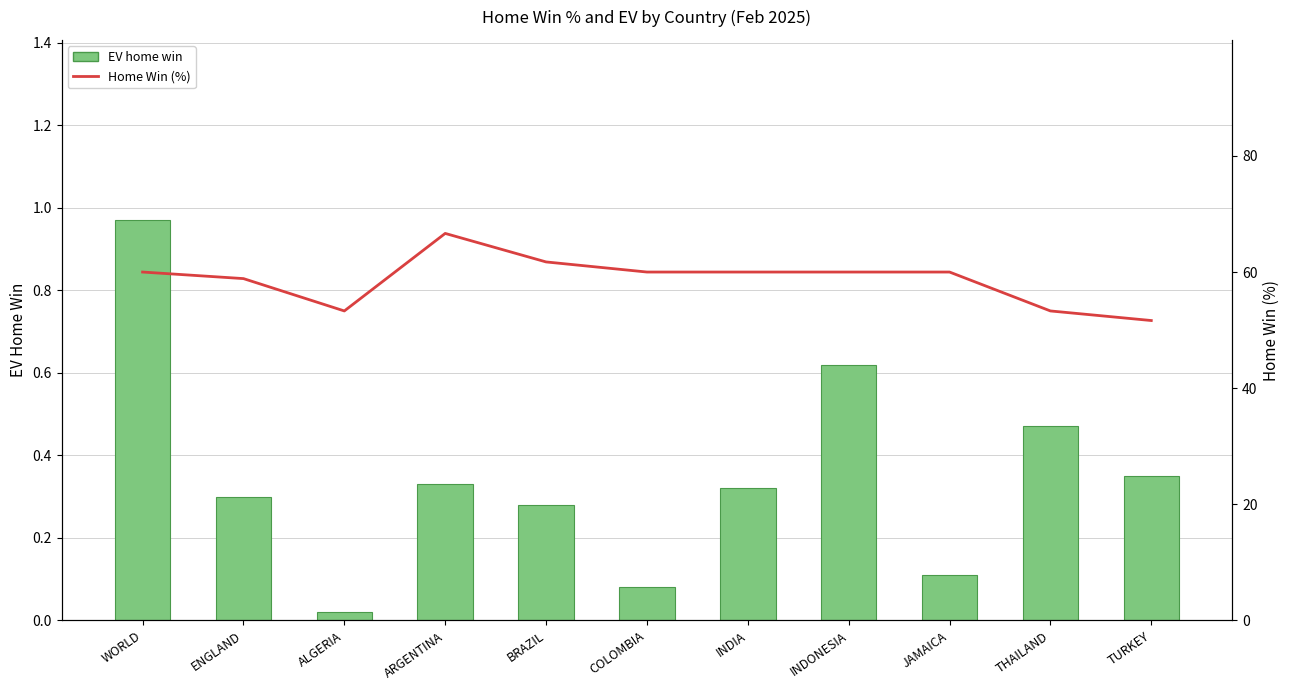

What position from the right is ARGENTINA?

8